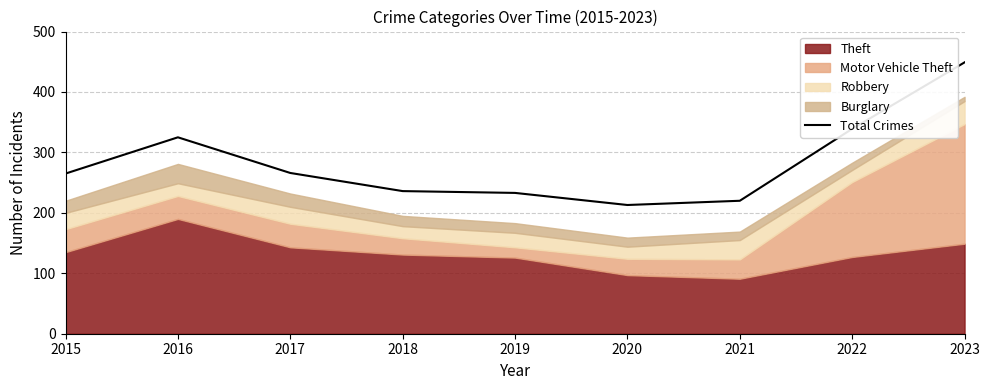

Which category has the lowest value across all series?

2020